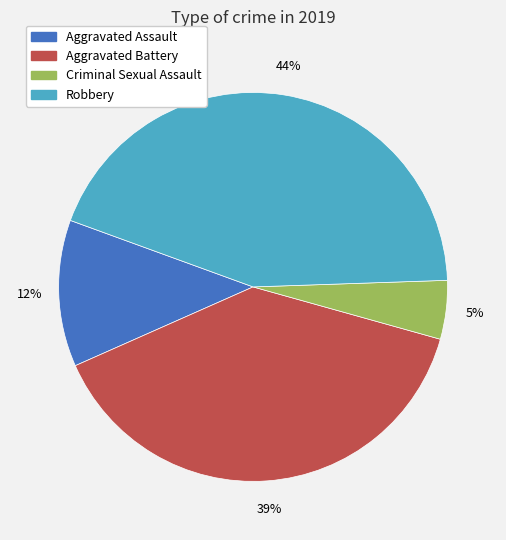

To the nearest percent, what is the average slice percentage?

25%